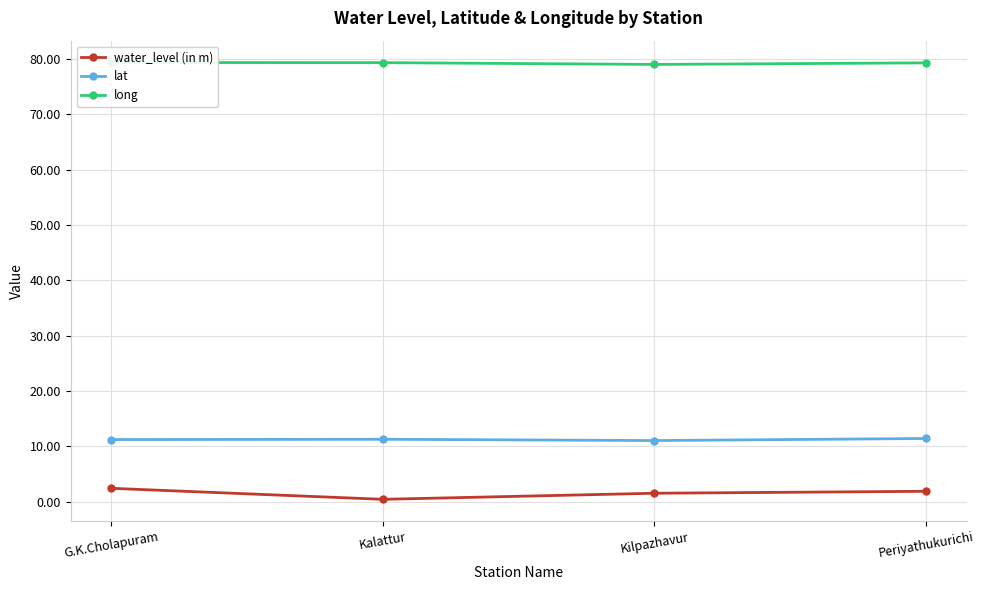

True or false: water_level (in m) and lat intersect in this chart.

False